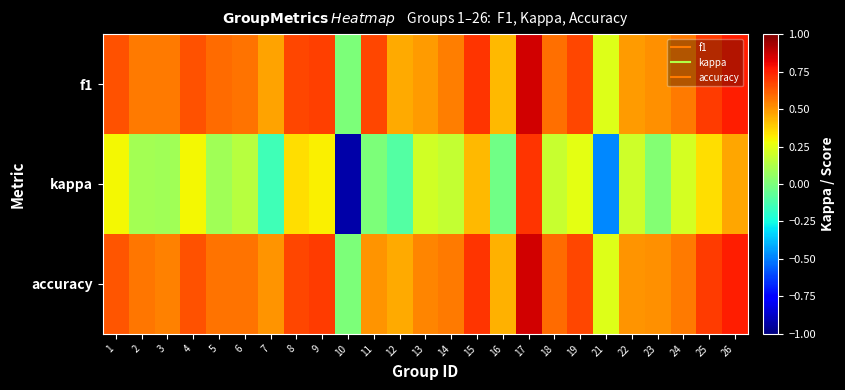

Which series has the widest spread of values?

kappa